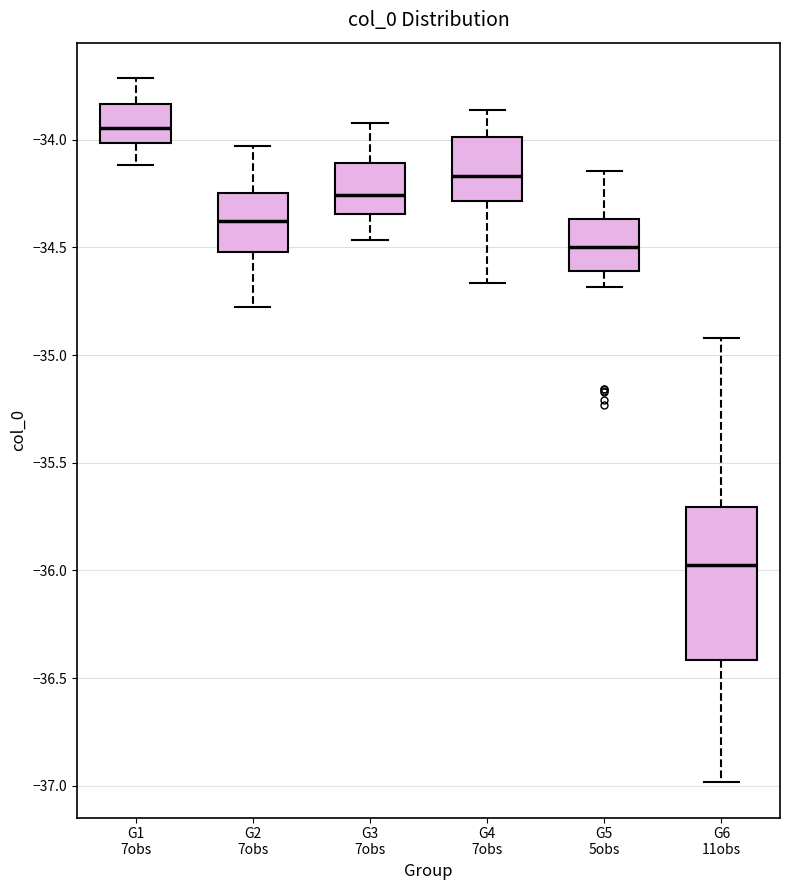

Reading left to right, transcribe this box plot: for each box, give where its median line is, the range the box spans, and where its two whiskers end, as read against the y-axis. The values are not printed on the chart, so give them approximately, as read against the axis.

G1 7obs: median -33.95, box -34.00 to -33.85, whiskers -34.10 to -33.70
G2 7obs: median -34.40, box -34.50 to -34.25, whiskers -34.80 to -34.05
G3 7obs: median -34.25, box -34.35 to -34.10, whiskers -34.45 to -33.90
G4 7obs: median -34.15, box -34.30 to -34.00, whiskers -34.65 to -33.85
G5 5obs: median -34.50, box -34.60 to -34.35, whiskers -34.70 to -34.15
G6 11obs: median -35.95, box -36.40 to -35.70, whiskers -37.00 to -34.90